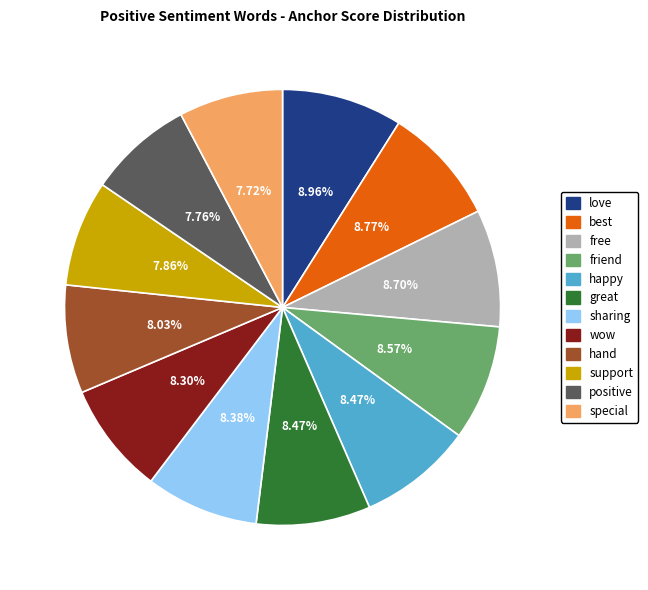

Does hand represent more than half of the total?

No